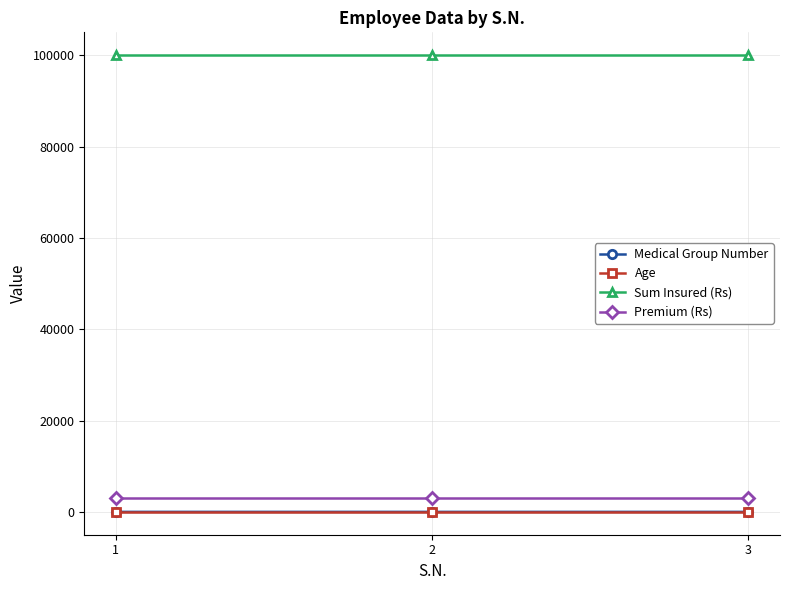

What is the maximum value shown in the chart?

100000